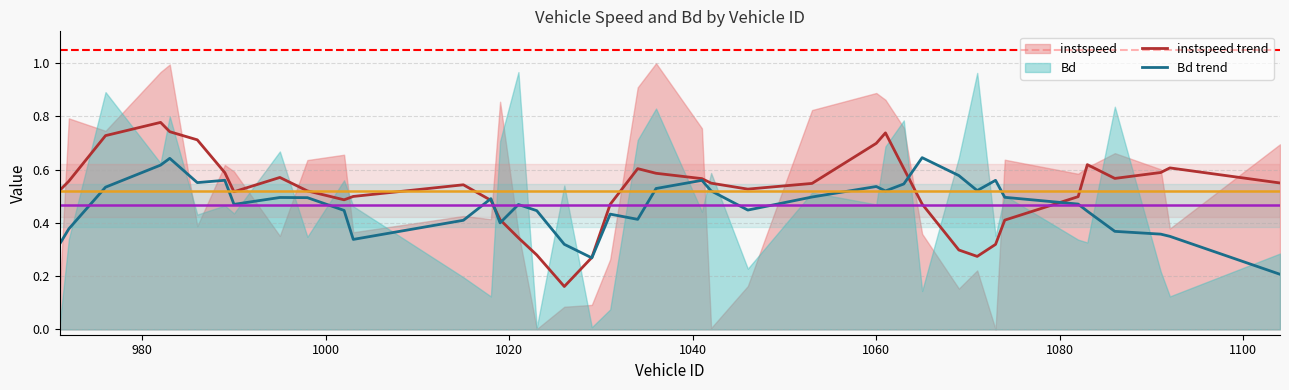

True or false: instspeed trend has more than 0 interior local peaks.

True